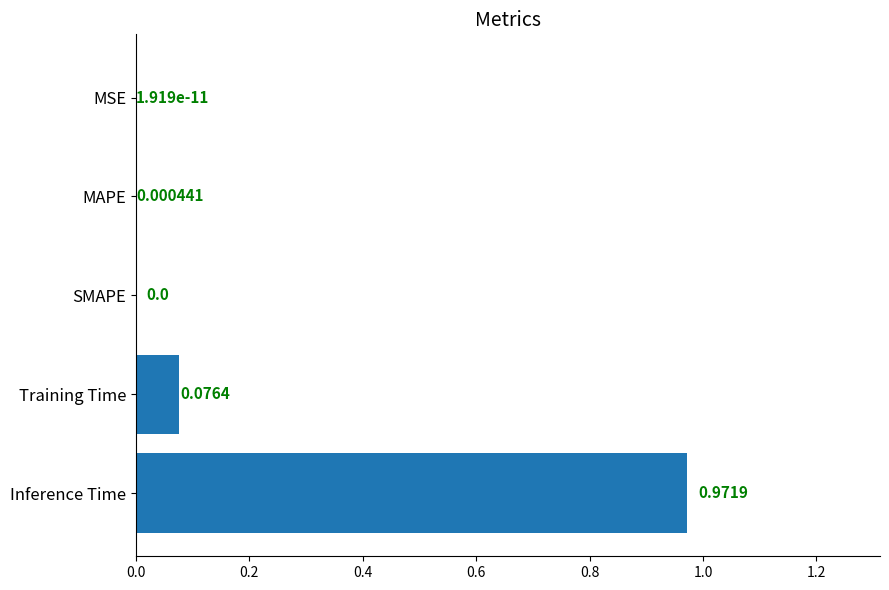

Count the number of values greater than 0.

4